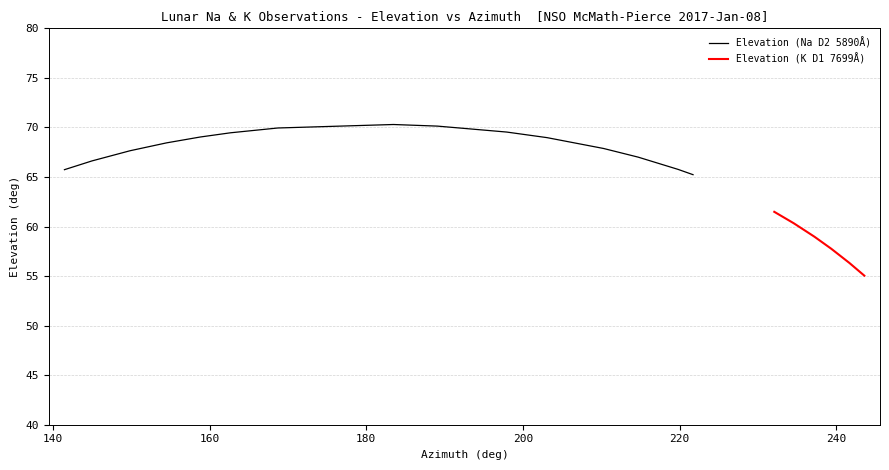

What is the lowest value of the Elevation (Na D2 5890Å) series?

65.2